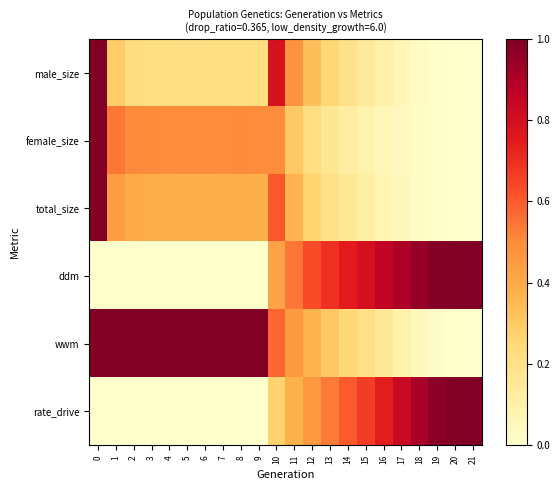

Reading left to right, extract all data points from this chart.

male_size: 0=1.0	1=0.3	2=0.2	3=0.2	4=0.2	5=0.2	6=0.2	7=0.2	8=0.2	9=0.2	10=0.8	11=0.5	12=0.3	13=0.3	14=0.2	15=0.1	16=0.1	17=0.1	18=0.0	19=0.0	20=0.0	21=0.0
female_size: 0=1.0	1=0.5	2=0.5	3=0.5	4=0.5	5=0.5	6=0.5	7=0.5	8=0.5	9=0.5	10=0.5	11=0.3	12=0.2	13=0.2	14=0.1	15=0.1	16=0.1	17=0.0	18=0.0	19=0.0	20=0.0	21=0.0
total_size: 0=1.0	1=0.4	2=0.4	3=0.4	4=0.4	5=0.4	6=0.4	7=0.4	8=0.4	9=0.4	10=0.6	11=0.4	12=0.3	13=0.2	14=0.1	15=0.1	16=0.1	17=0.0	18=0.0	19=0.0	20=0.0	21=0.0
ddm: 0=0.0	1=0.0	2=0.0	3=0.0	4=0.0	5=0.0	6=0.0	7=0.0	8=0.0	9=0.0	10=0.4	11=0.5	12=0.6	13=0.7	14=0.7	15=0.8	16=0.9	17=0.9	18=1.0	19=1.0	20=1.0	21=1.0
wwm: 0=1.0	1=1.0	2=1.0	3=1.0	4=1.0	5=1.0	6=1.0	7=1.0	8=1.0	9=1.0	10=0.6	11=0.5	12=0.4	13=0.3	14=0.3	15=0.2	16=0.1	17=0.1	18=0.0	19=0.0	20=0.0	21=0.0
rate_drive: 0=0.0	1=0.0	2=0.0	3=0.0	4=0.0	5=0.0	6=0.0	7=0.0	8=0.0	9=0.0	10=0.3	11=0.4	12=0.5	13=0.5	14=0.6	15=0.7	16=0.7	17=0.8	18=0.9	19=1.0	20=1.0	21=1.0